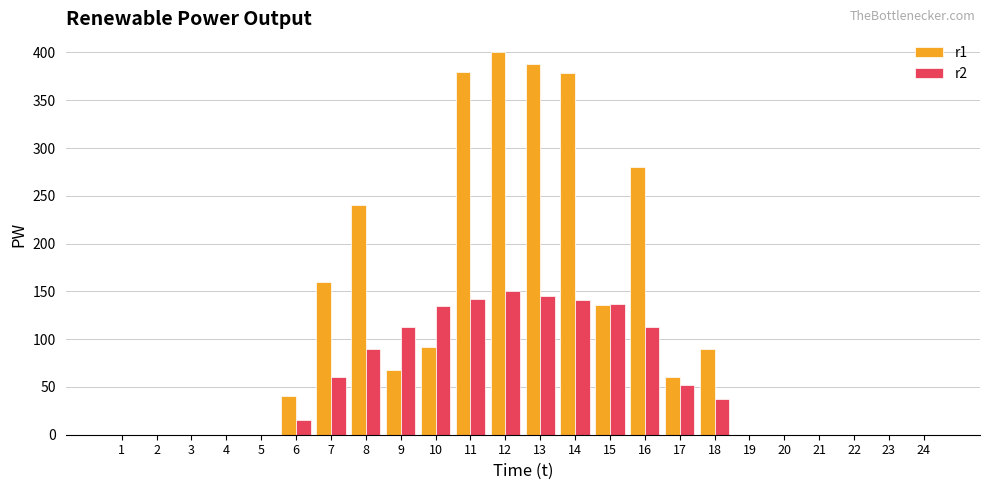

Is it true that r2 equals 141.0 at 14?

True